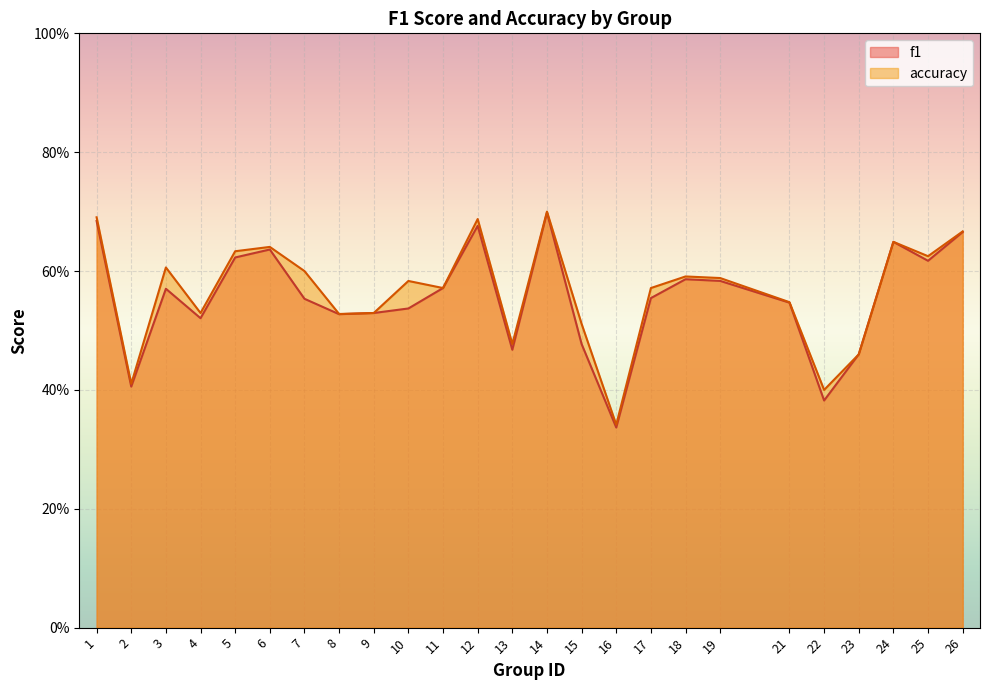

What is the total value across all series at 2?

0.8